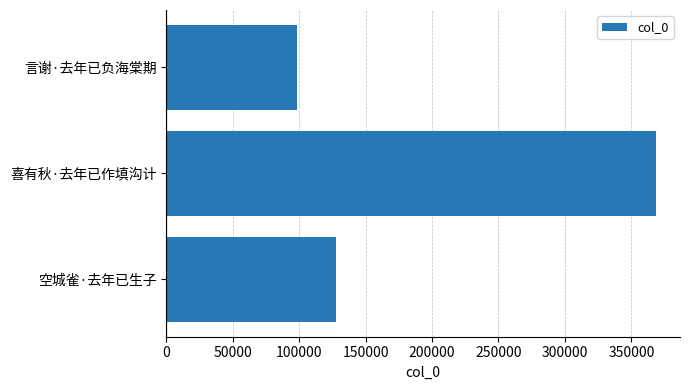

How many values are between 98514 and 368191?

3